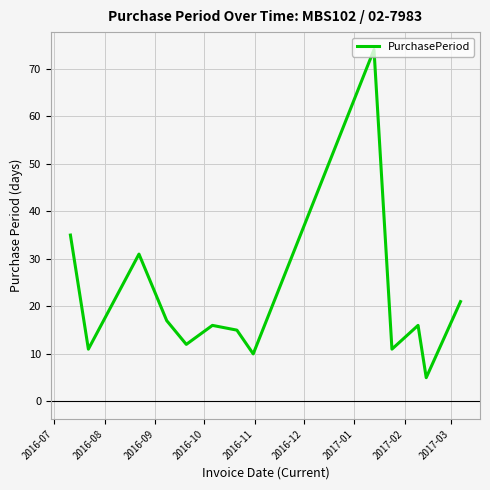

Does the chart display data point markers on the line(s)?

No